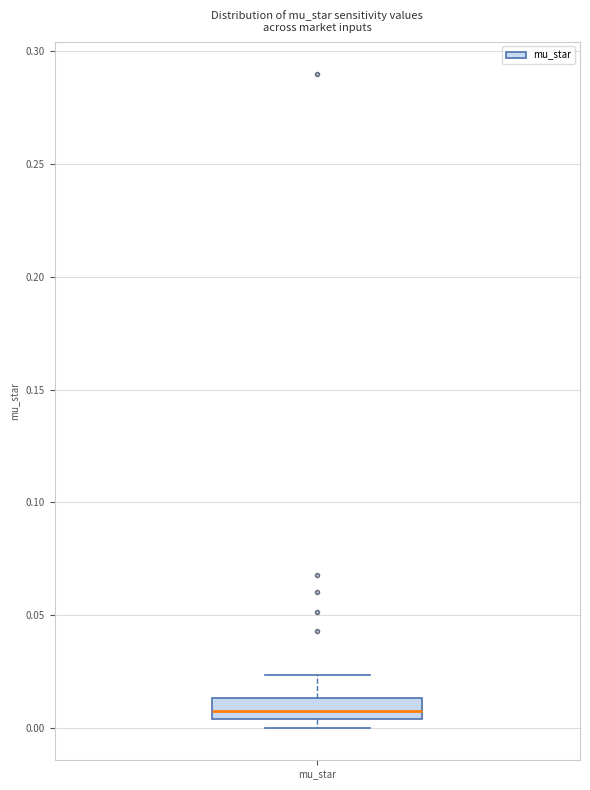

Transcribe this box plot: give where the median line is, the range the box spans, and where the two whiskers end, as read against the y-axis. The values are not printed on the chart, so give them approximately, as read against the axis.

median 0.005 (inside the box), box 0.005 to 0.015, whiskers 0.000 to 0.025